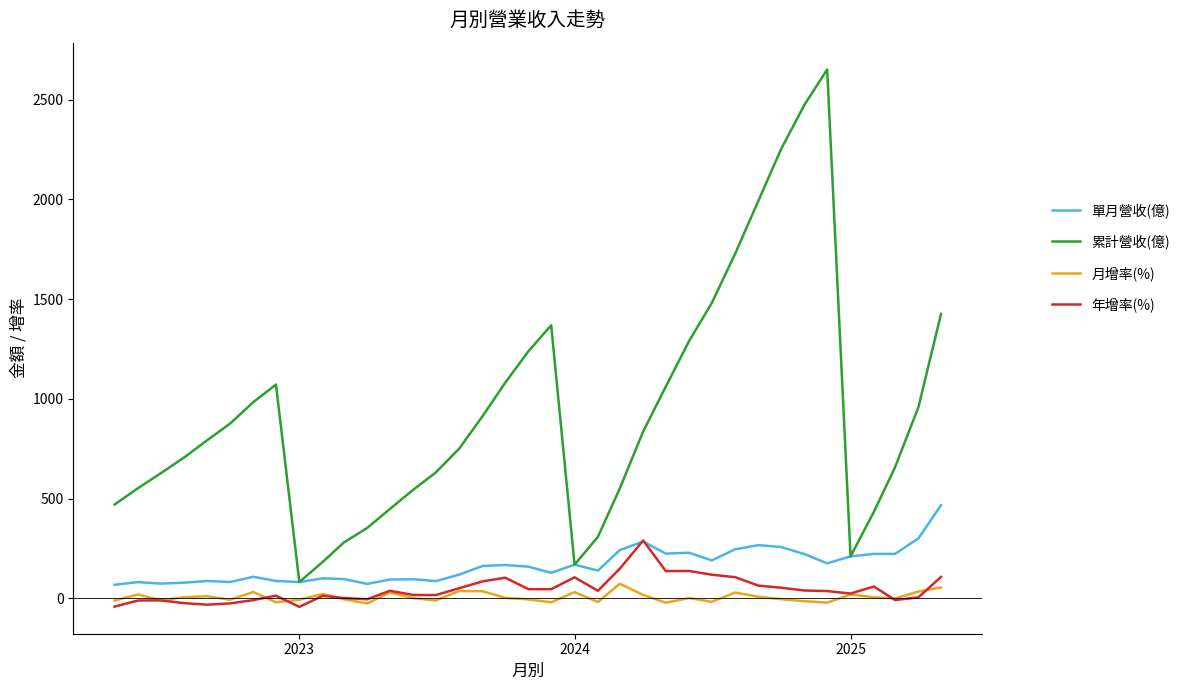

What is the difference between the maximum and minimum values in the 年增率(%) series?

332.6